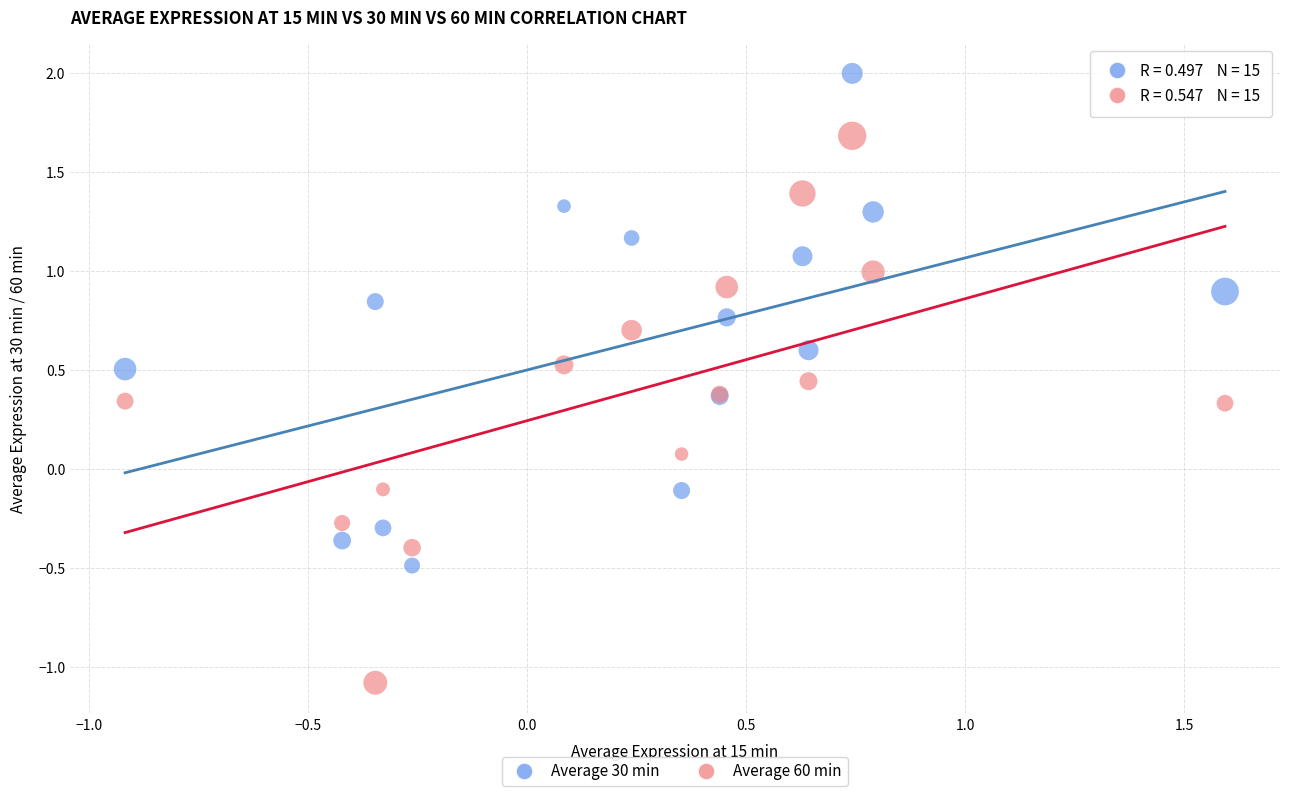

What are all the series names shown in the legend?

Average 30 min, Average 60 min